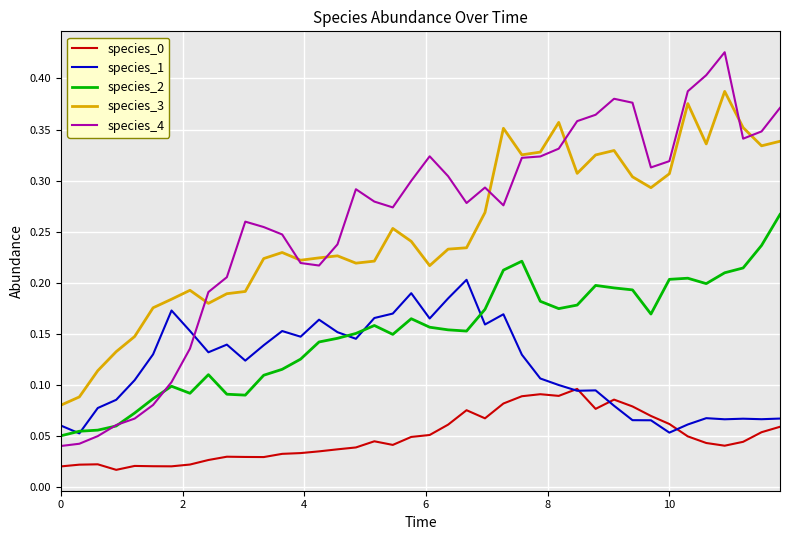

Is this an area chart (filled region under the line)?

No